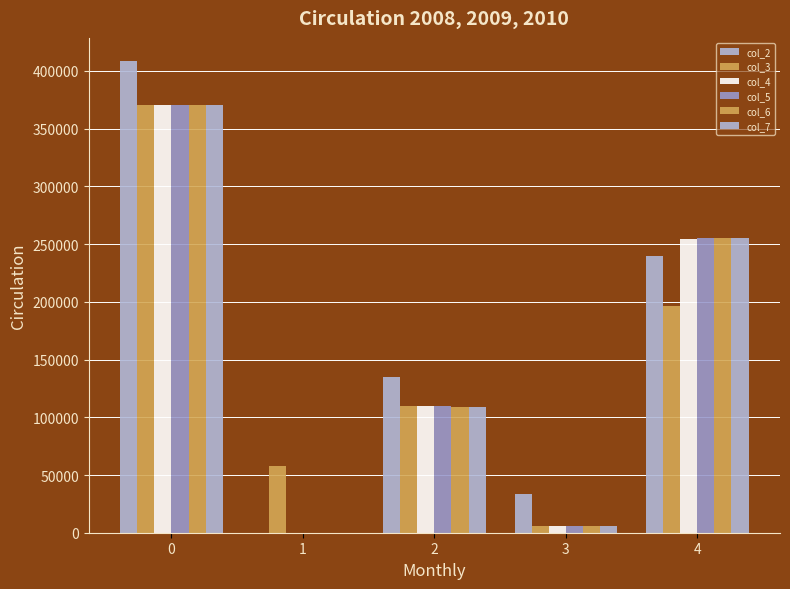

How many series are shown in this chart?

6